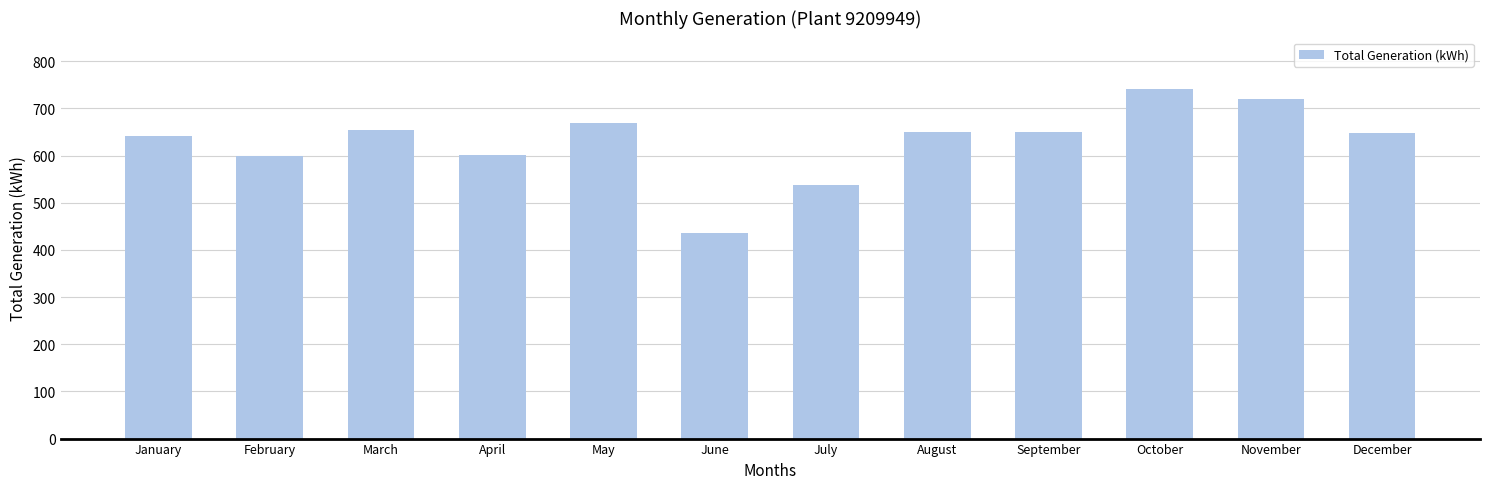

True or false: the data shows 654.1 at March.

True